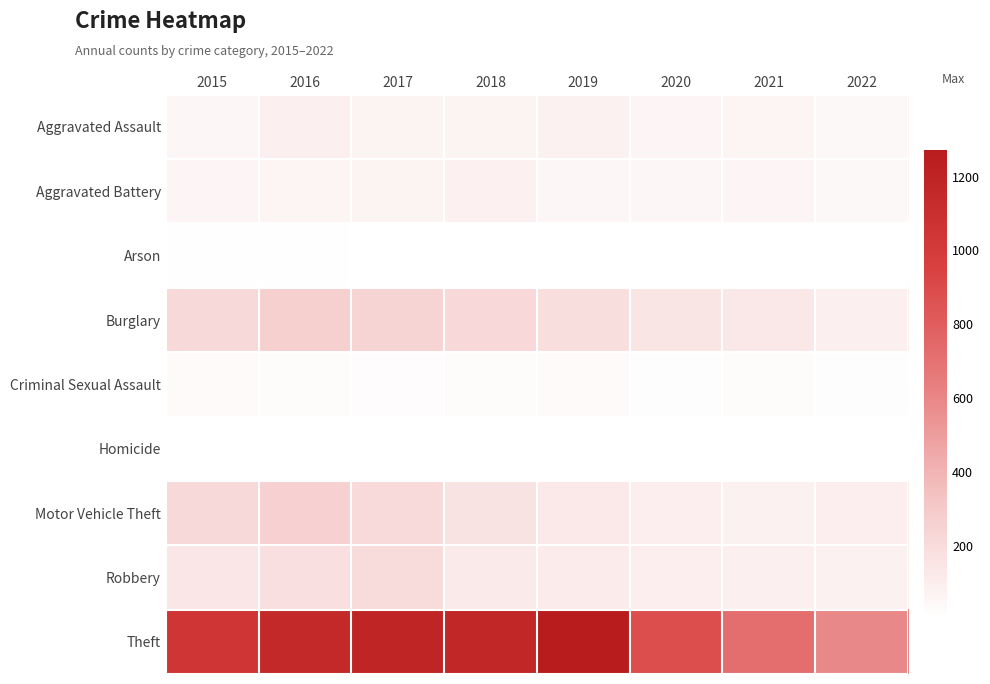

At 2020, list the series in order from smallest to largest.

Homicide, Arson, Criminal Sexual Assault, Aggravated Battery, Aggravated Assault, Robbery, Motor Vehicle Theft, Burglary, Theft